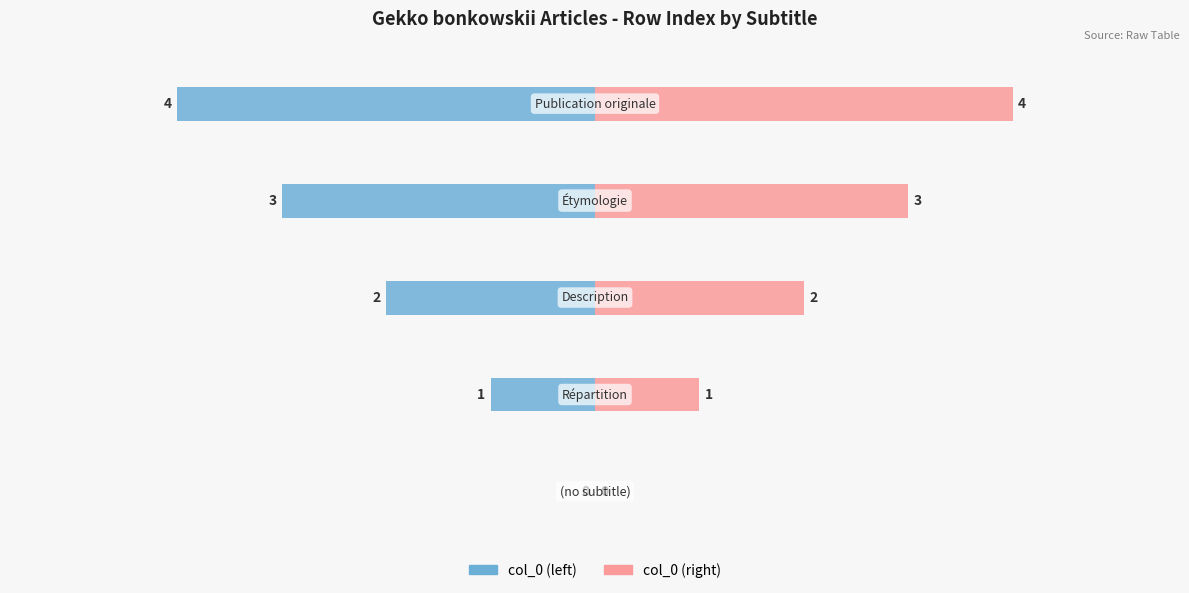

Reading right to left, transcribe all the data shown in this chart.

col_0 (left): -4	-3	-2	-1	0
col_0 (right): 4	3	2	1	0